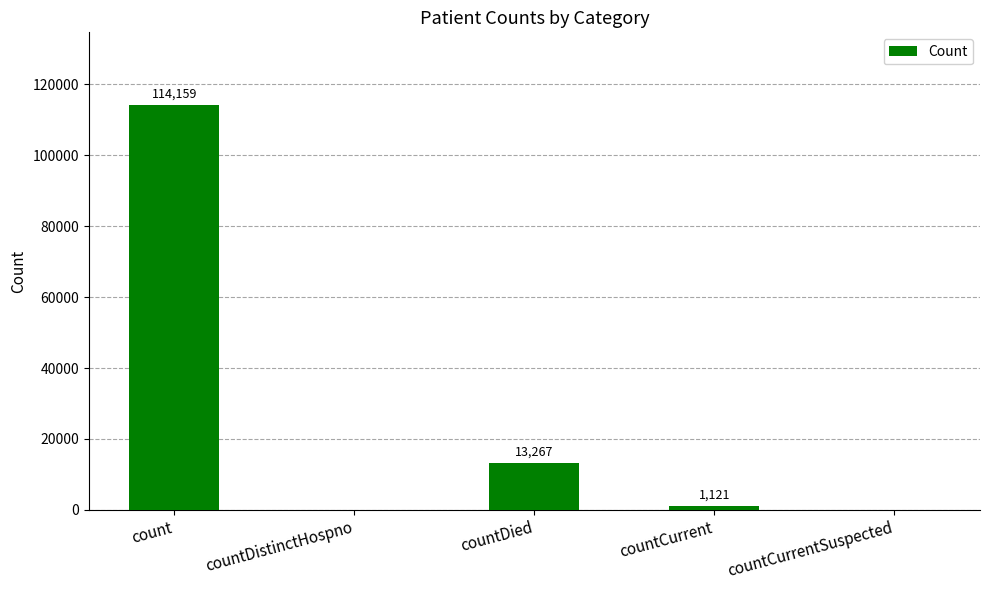

Reading left to right, extract all data points from this chart.

count=114159	countDistinctHospno=0	countDied=13267	countCurrent=1121	countCurrentSuspected=0